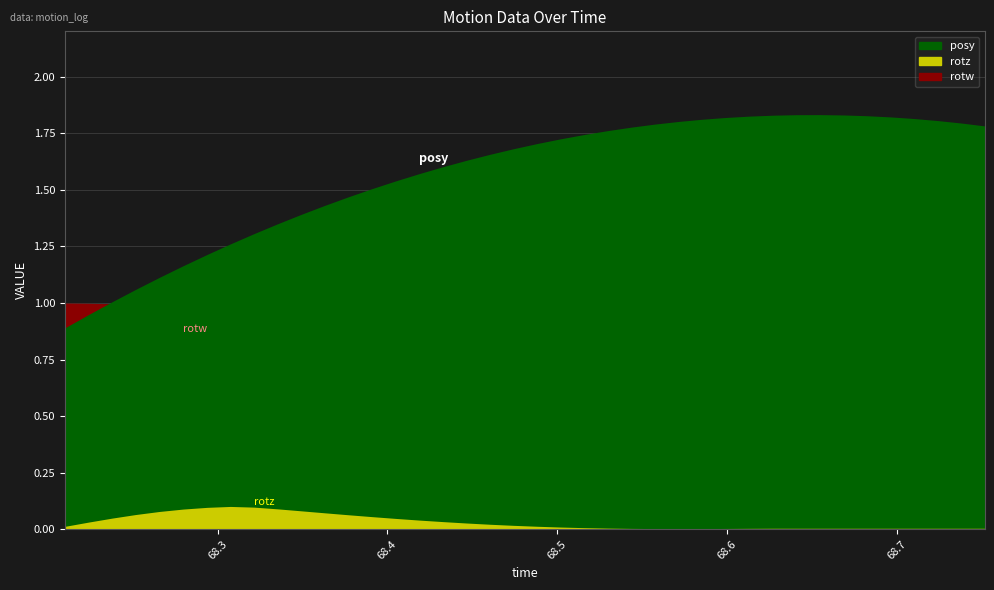

Where is the first local minimum for rotz?

68.57153